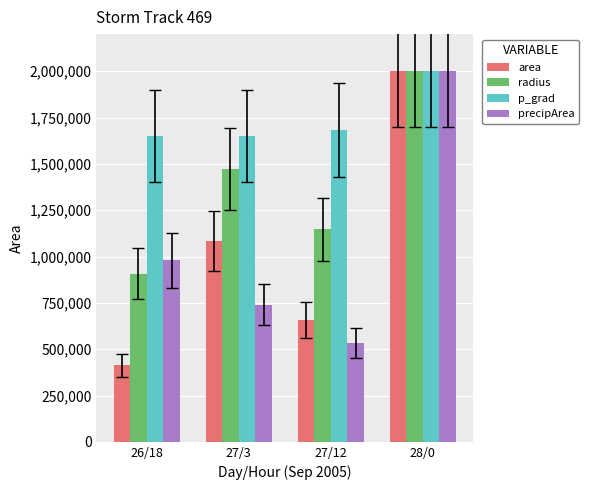

Between 27/3 and 28/0, which series saw the biggest shift?

precipArea